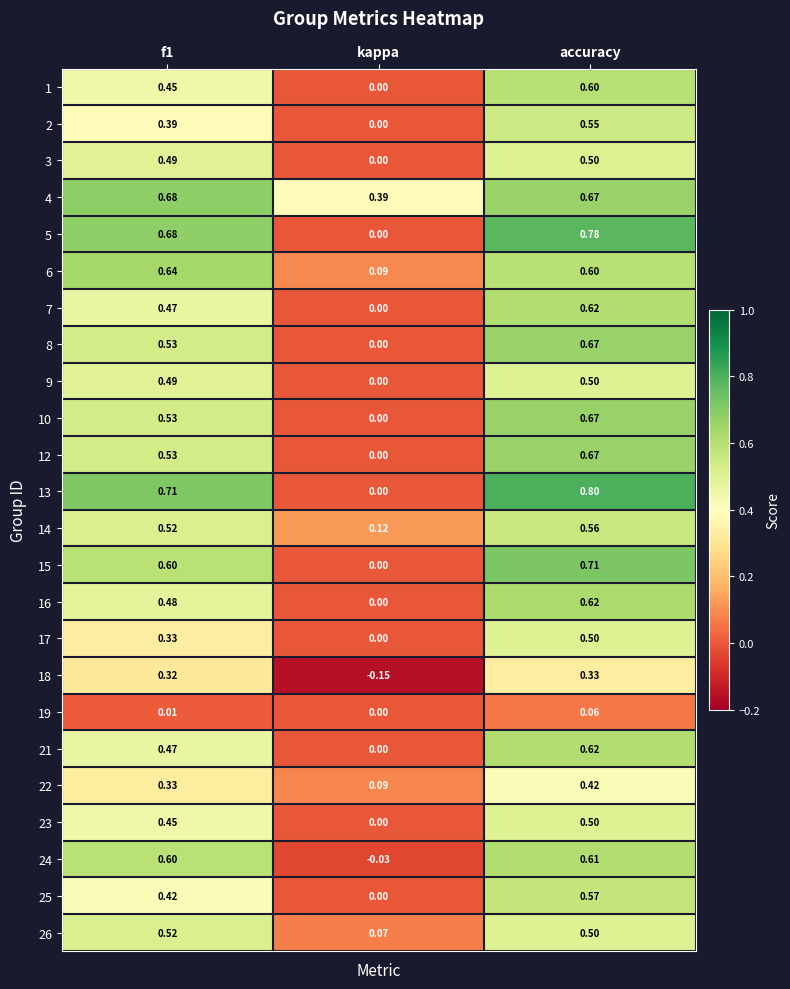

Which series has the largest range (max minus min)?

13